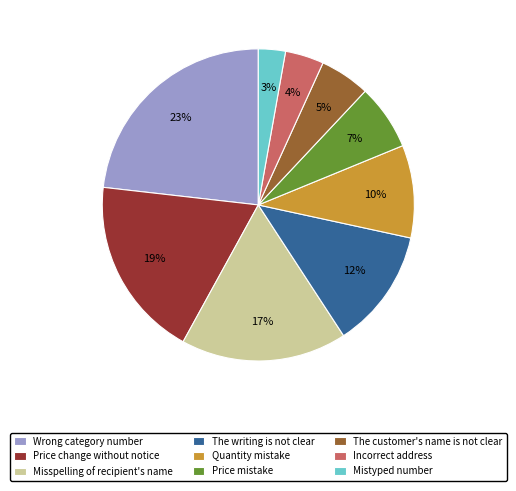

To the nearest percent, what is the average slice percentage?

11%